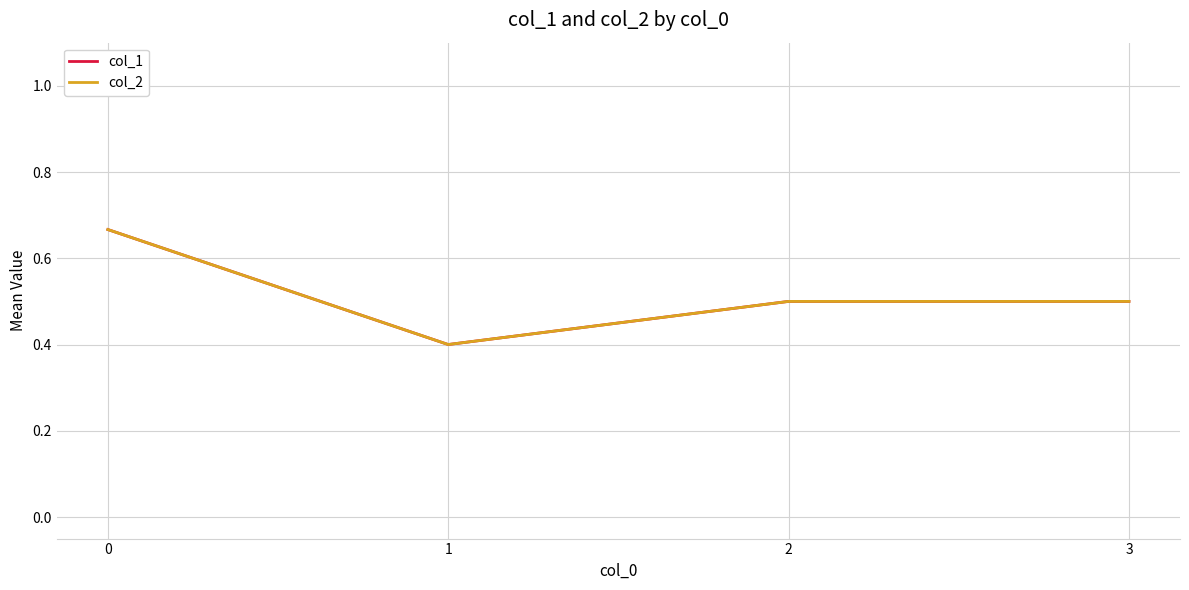

Which series has the largest total across all categories?

col_1